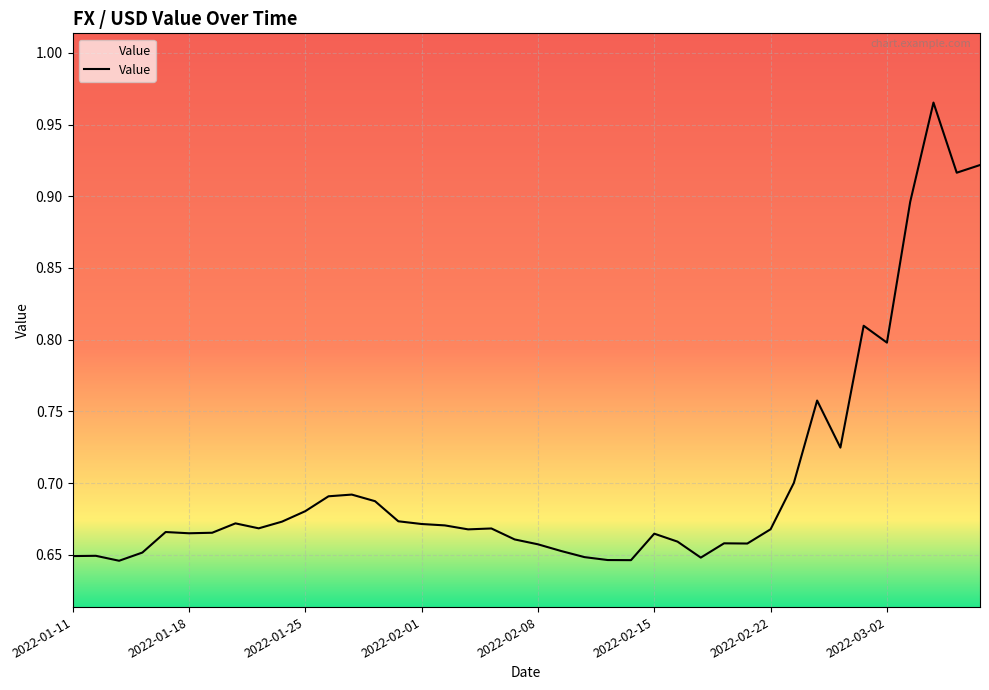

What is the difference between the maximum and second lowest values?

0.3